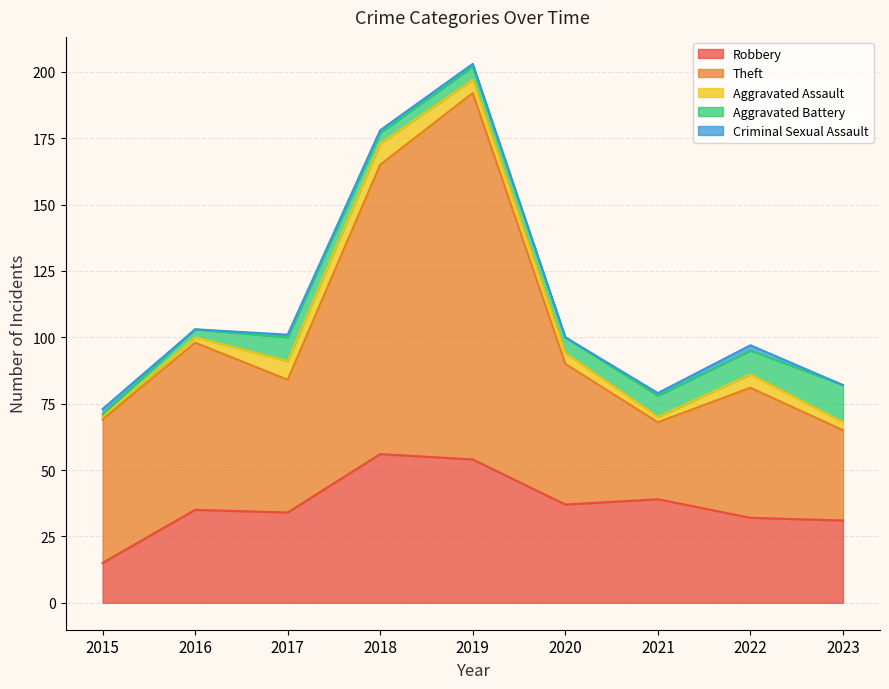

How many values in the Aggravated Assault series are below 4?

4